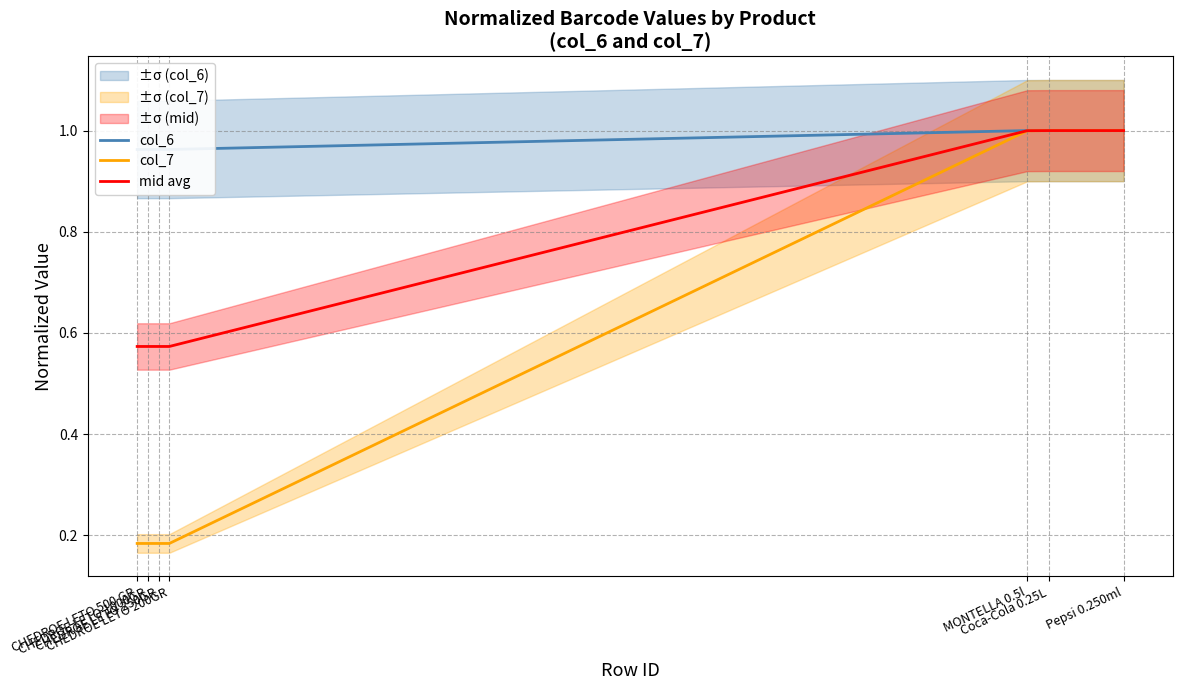

What is the lowest value of the col_6 series?

1.0